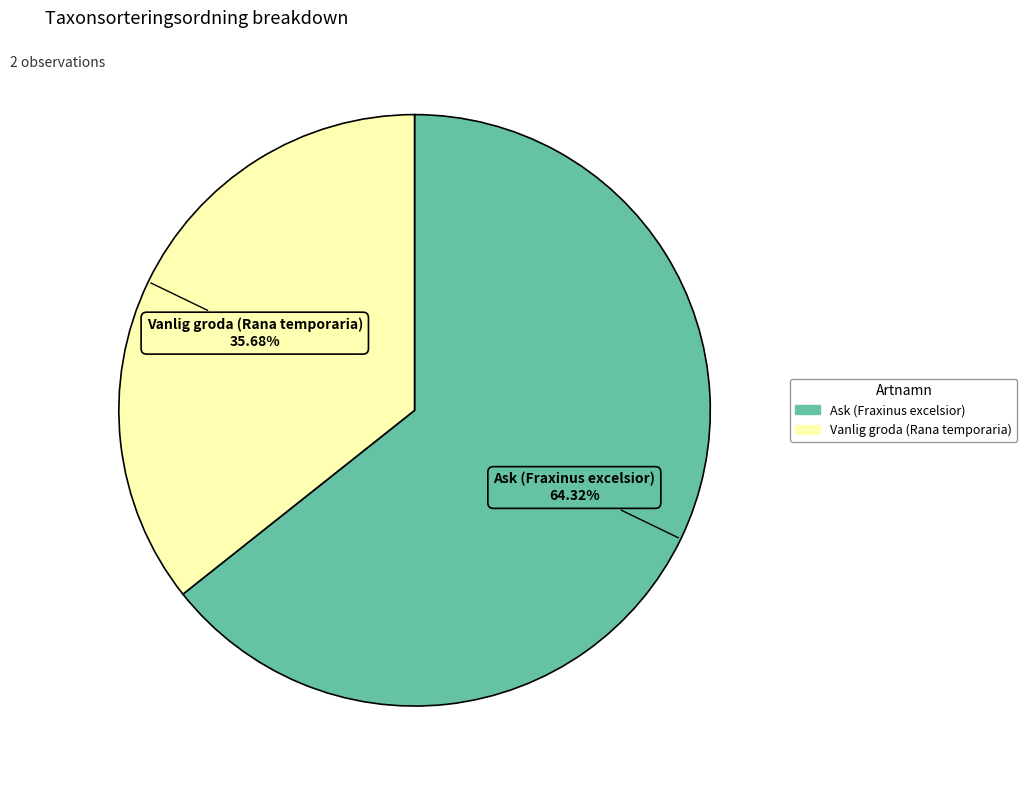

Approximately how many times larger is the value at Ask (Fraxinus excelsior) compared to Vanlig groda (Rana temporaria)?

1.8